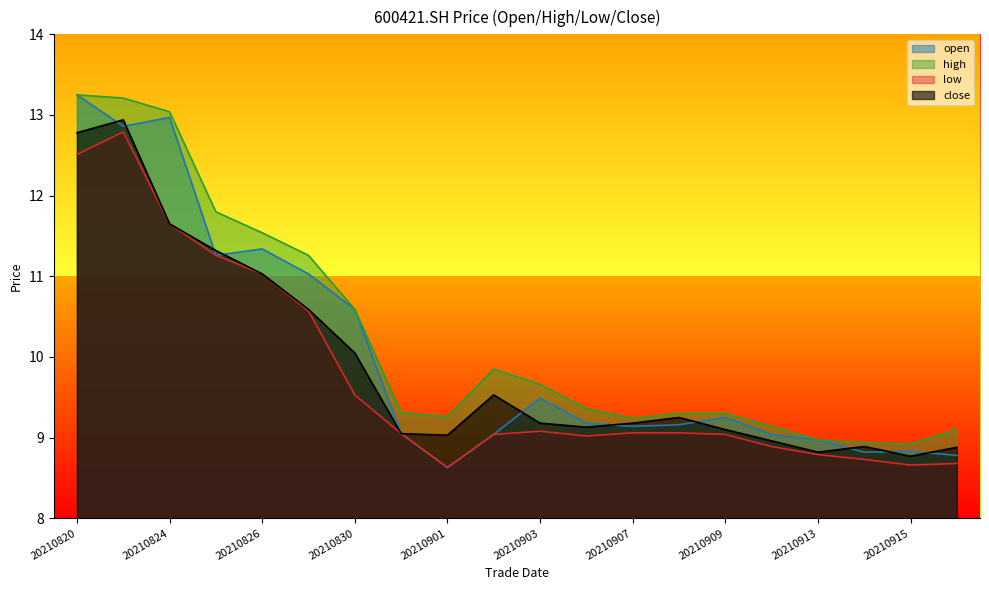

Rank the series at 20210908 from highest to lowest value.

high, close, open, low